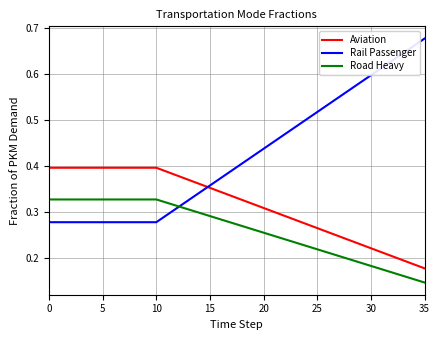

Count the Road Heavy values in the range 0 to 1.

36